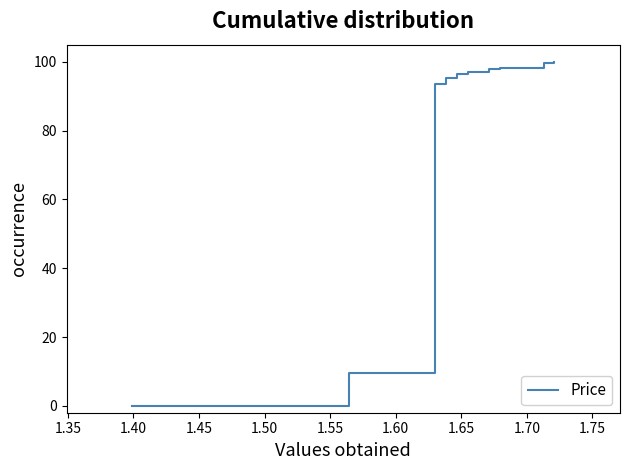

What is the difference between the maximum and minimum values?

100.0